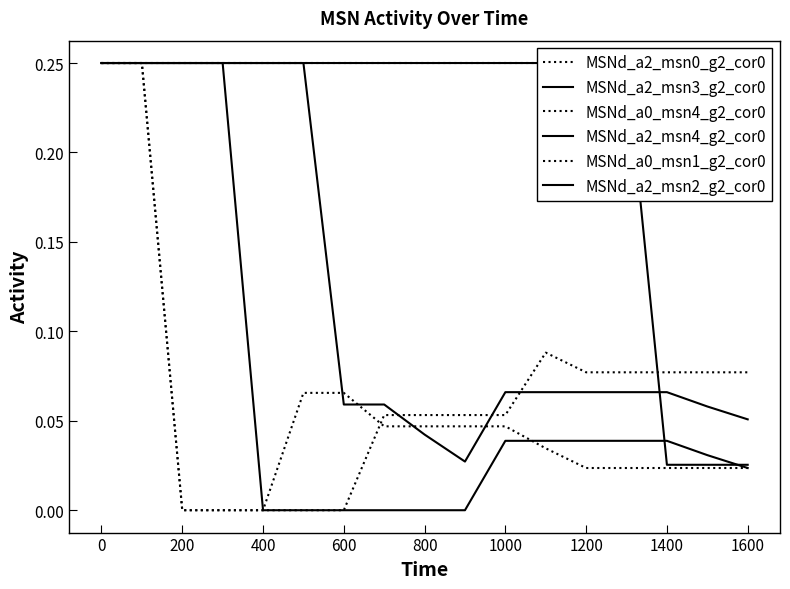

What are all the series names shown in the legend?

MSNd_a2_msn0_g2_cor0, MSNd_a2_msn3_g2_cor0, MSNd_a0_msn4_g2_cor0, MSNd_a2_msn4_g2_cor0, MSNd_a0_msn1_g2_cor0, MSNd_a2_msn2_g2_cor0